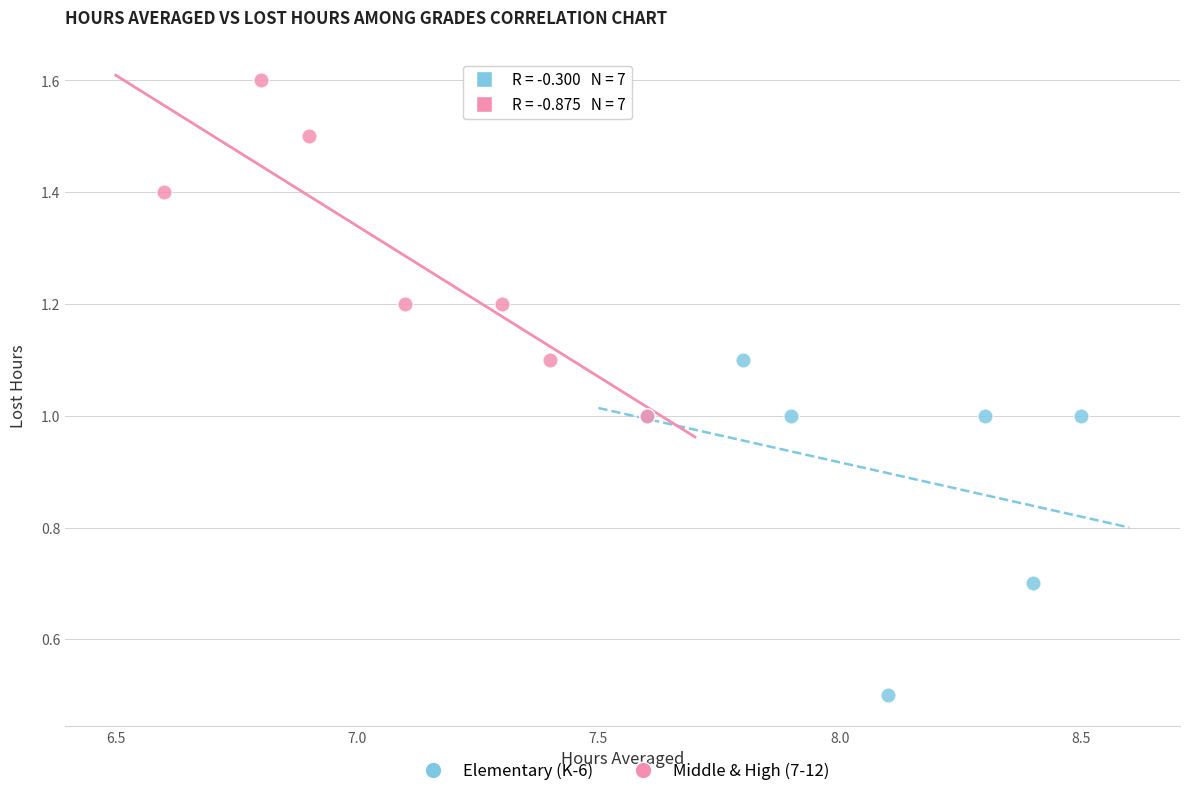

Which series contains the lowest Y value?

Elementary (K-6)